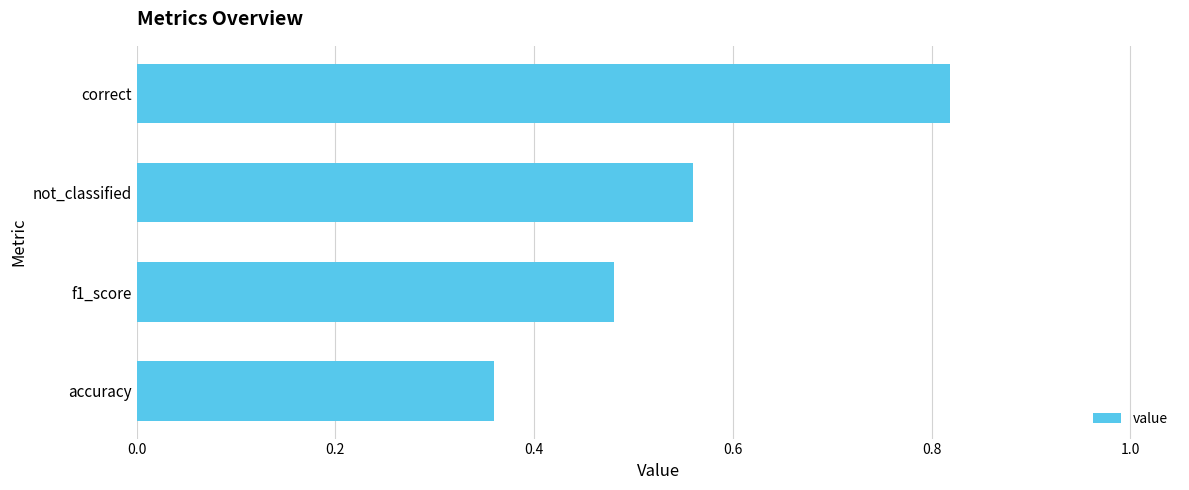

Rank the categories by value from highest to lowest.

correct, not_classified, f1_score, accuracy